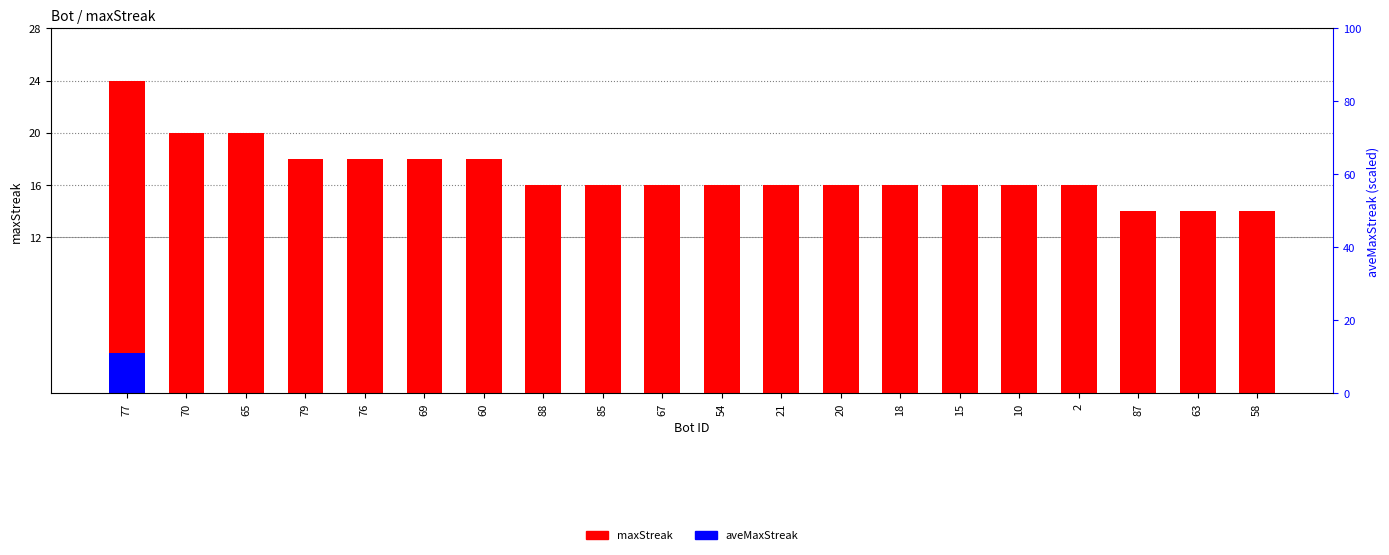

The aveMaxStreak series shows -1.3 at 70. True or false?

False